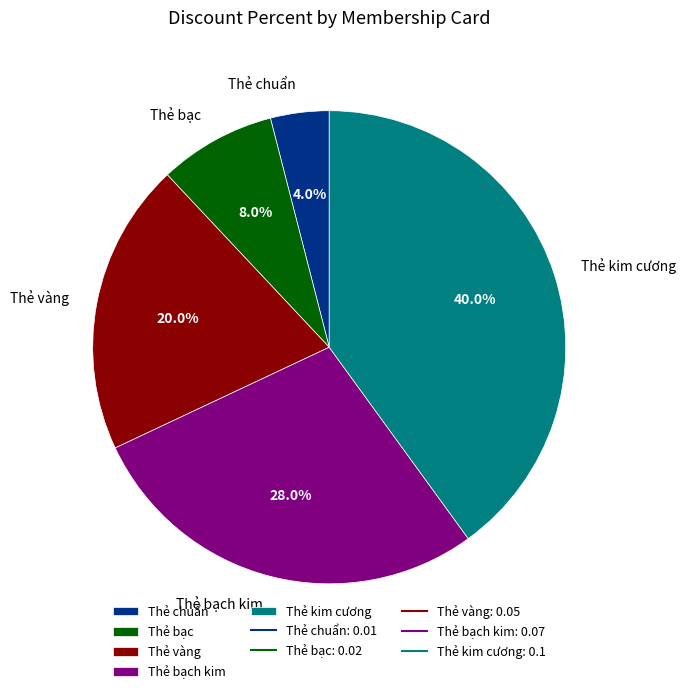

Count the number of slices in the pie.

5